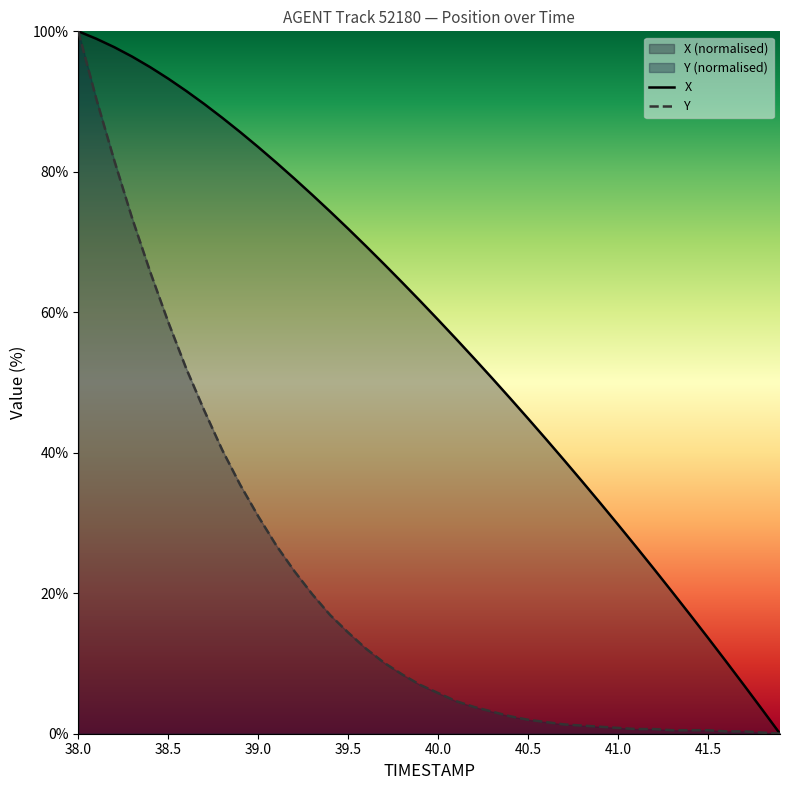

What is the maximum value for X?

100.0